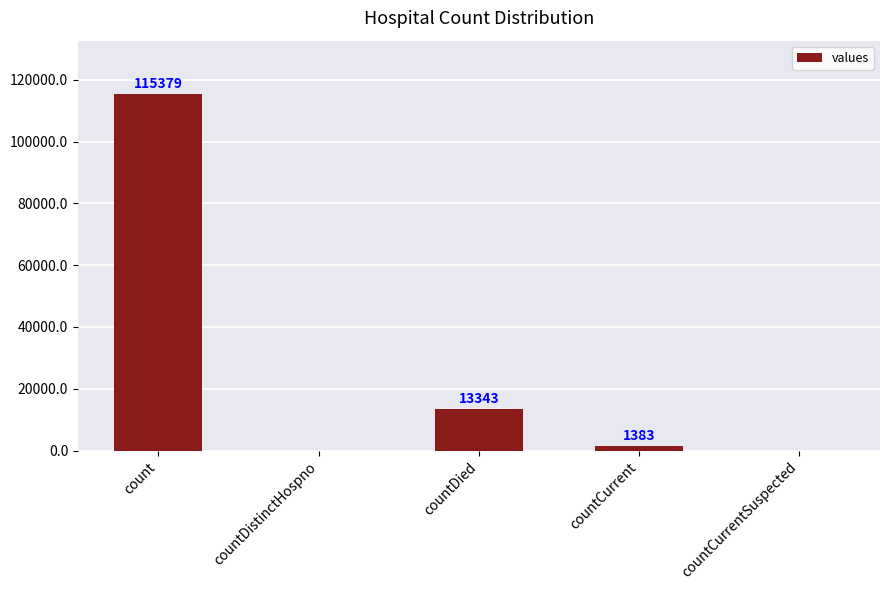

What is the sum of the values at count and countDied?

128722